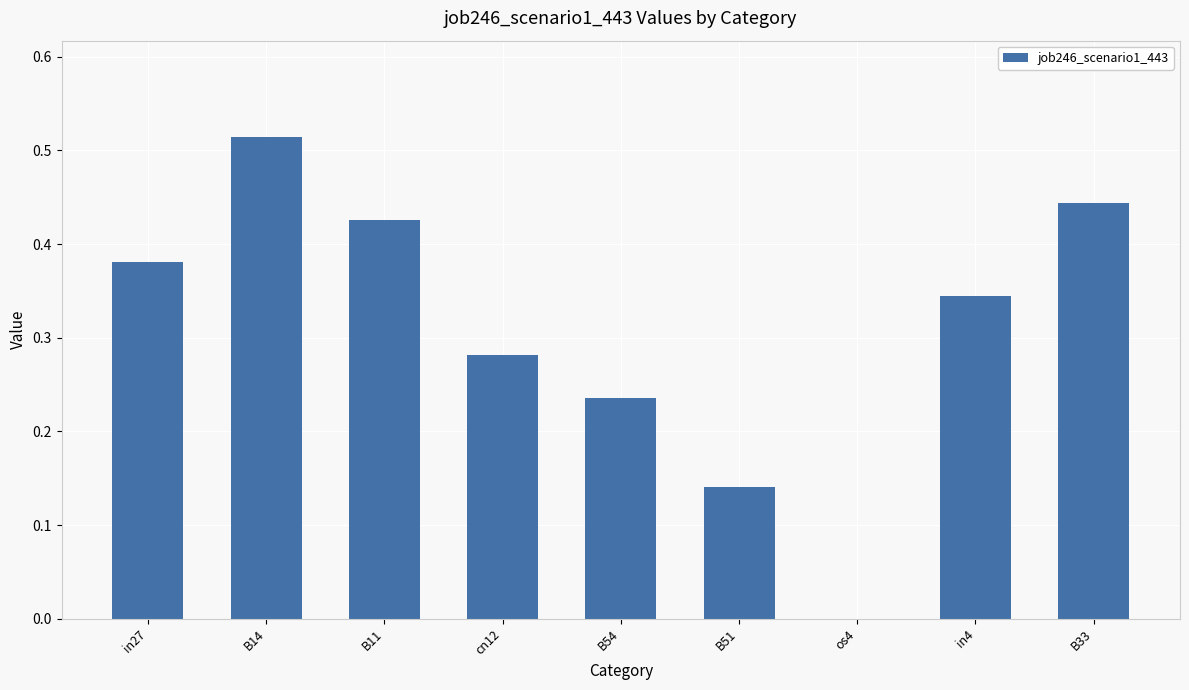

Between B11 and B51, which is larger?

B11